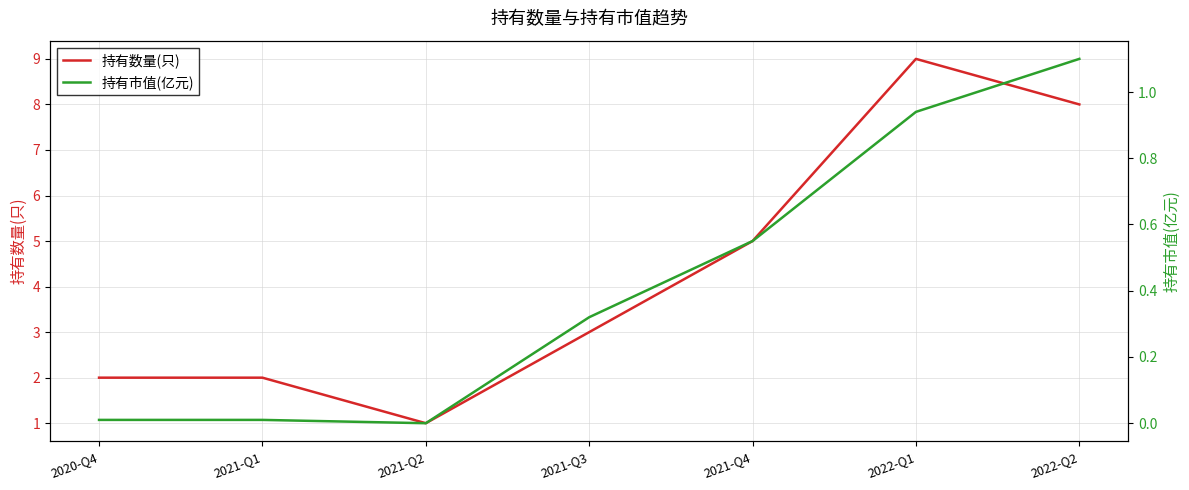

How many values in the 持有市值(亿元) series exceed 0?

6